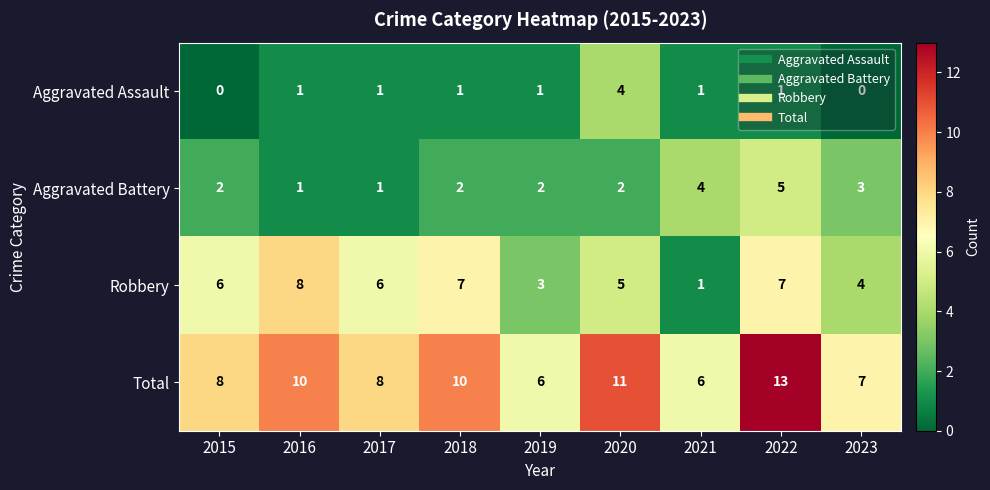

What is the difference between the maximum and second lowest values in the Robbery series?

5